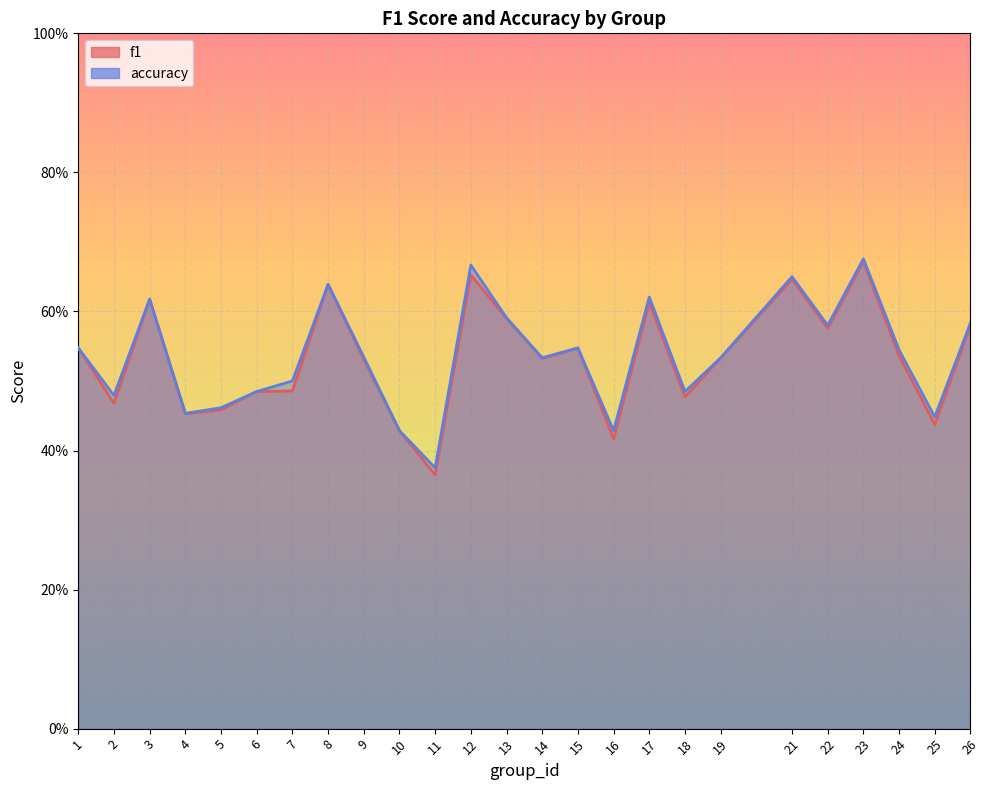

The value of accuracy at 17 is 0.6. True or false?

True